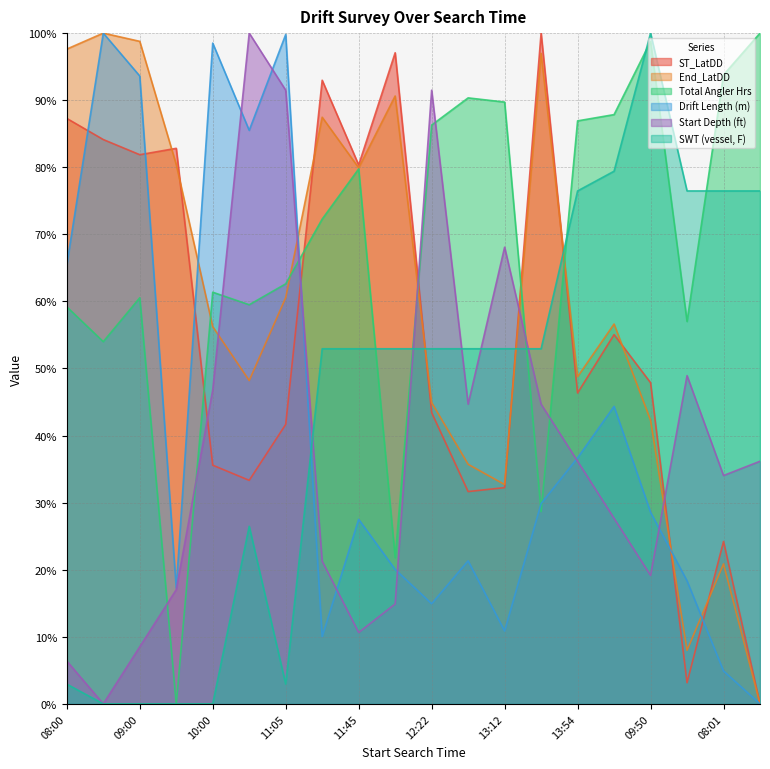

How many lines are shown in the chart?

6